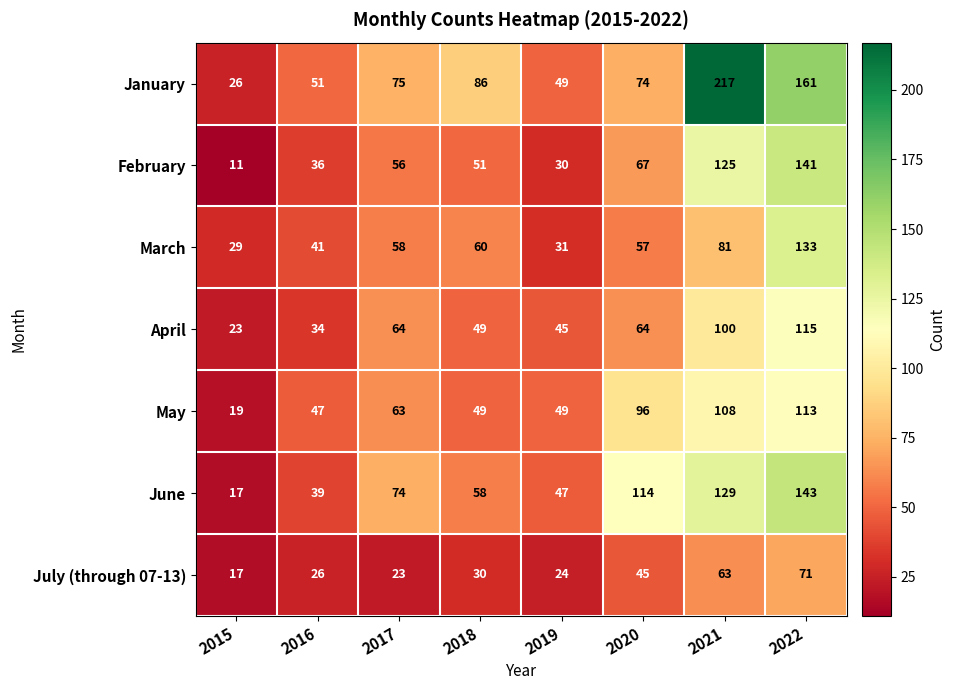

What value does the May series have at 2020, to the nearest 5?

95